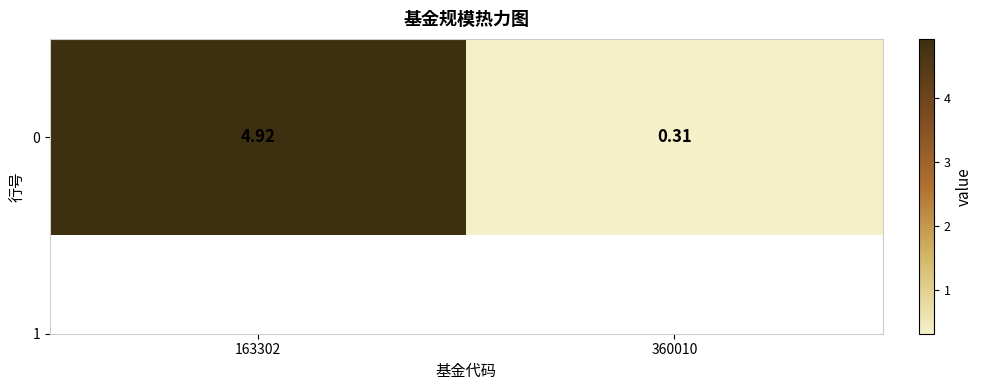

What is the average value?

2.6